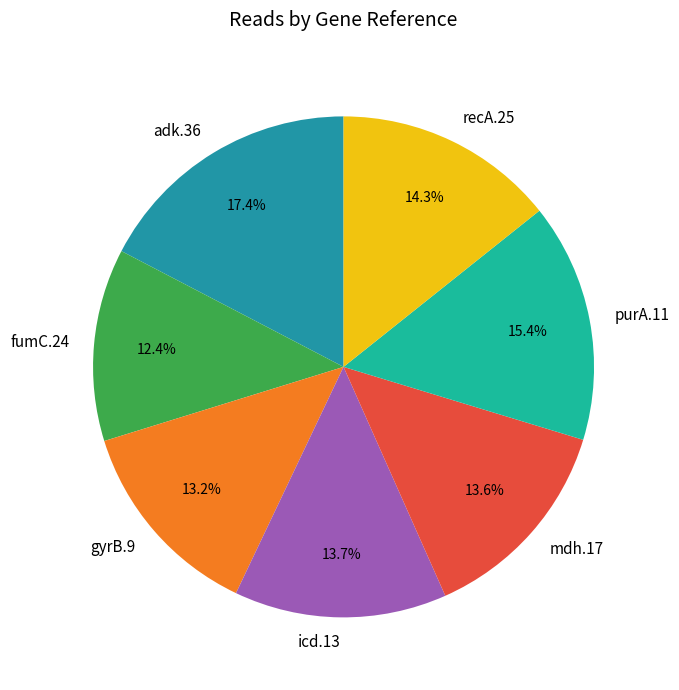

The mdh.17 slice represents 1% of the pie. True or false?

False